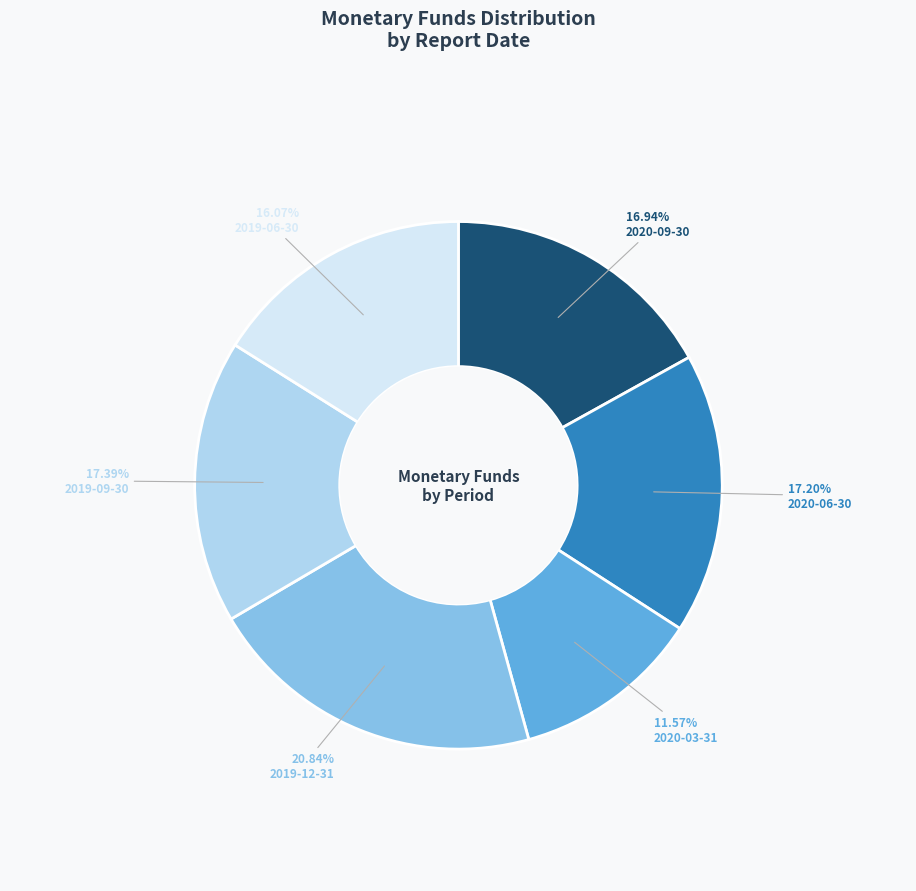

Approximately how many times larger is the value at 2019-06-30 compared to 2019-12-31?

0.8